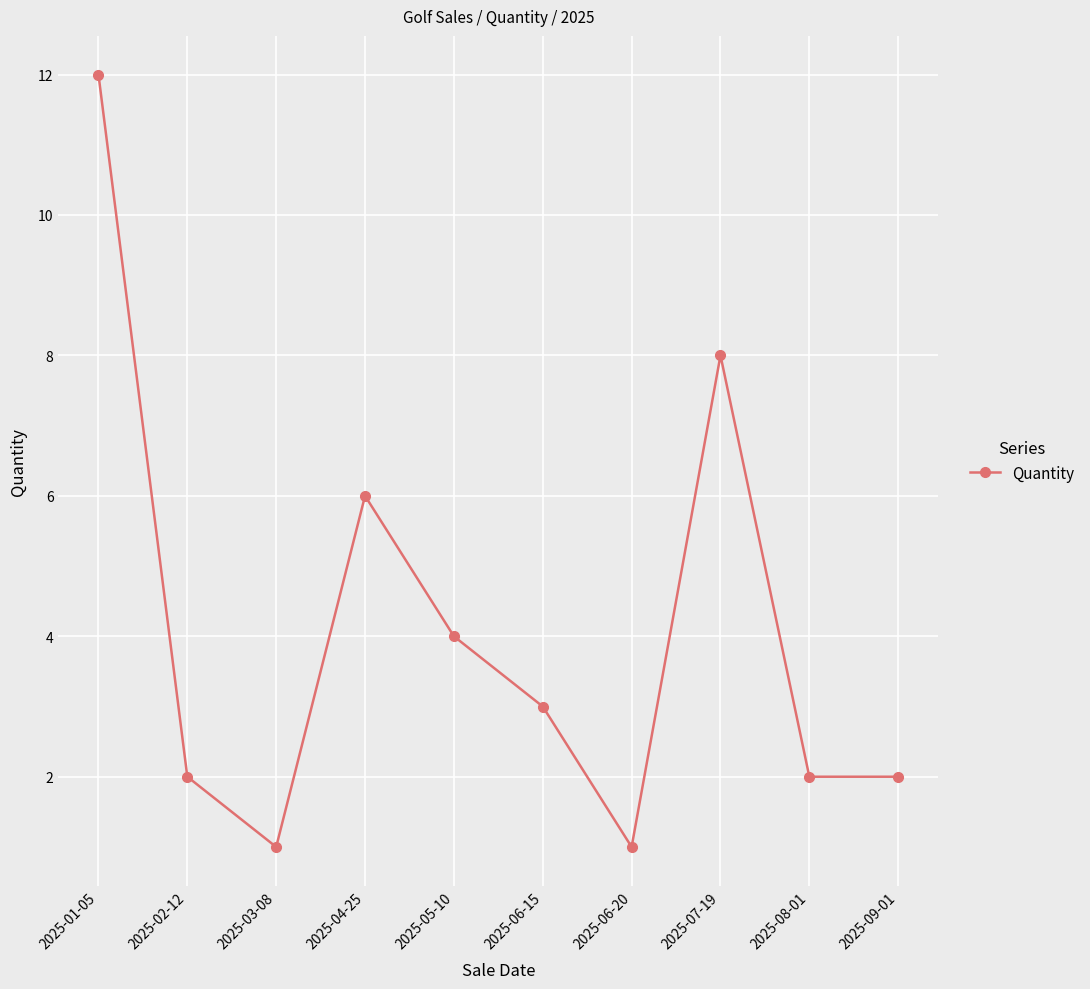

Reading left to right, list all the values displayed in this chart.

12	2	1	6	4	3	1	8	2	2